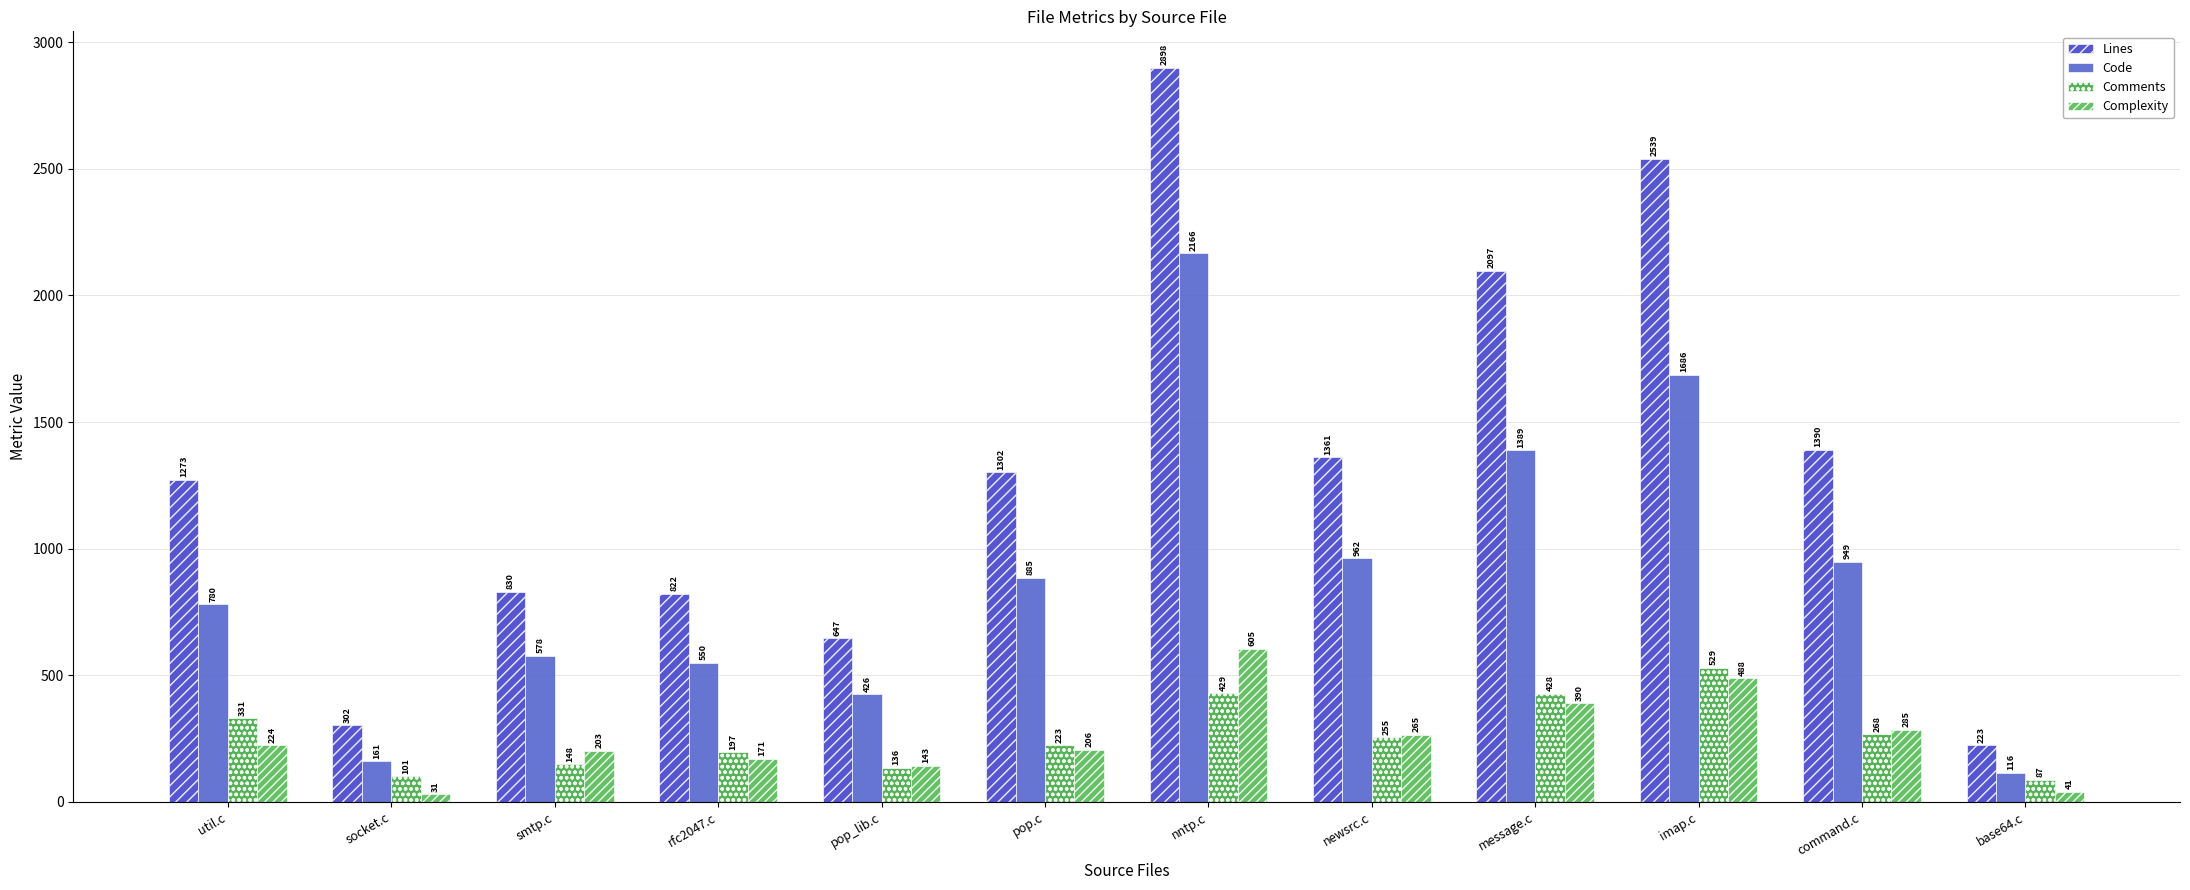

Is the value of Code at util.c greater than the value of Lines at smtp.c?

No